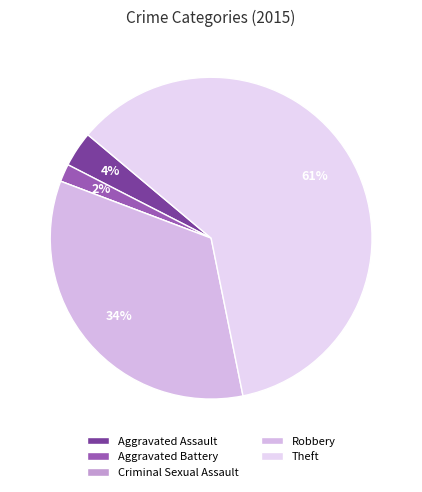

How many slices are in this pie chart?

5